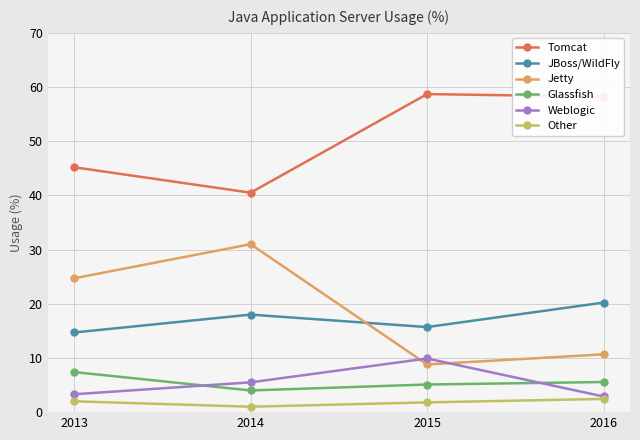

At which category does JBoss/WildFly reach its first local valley?

2015